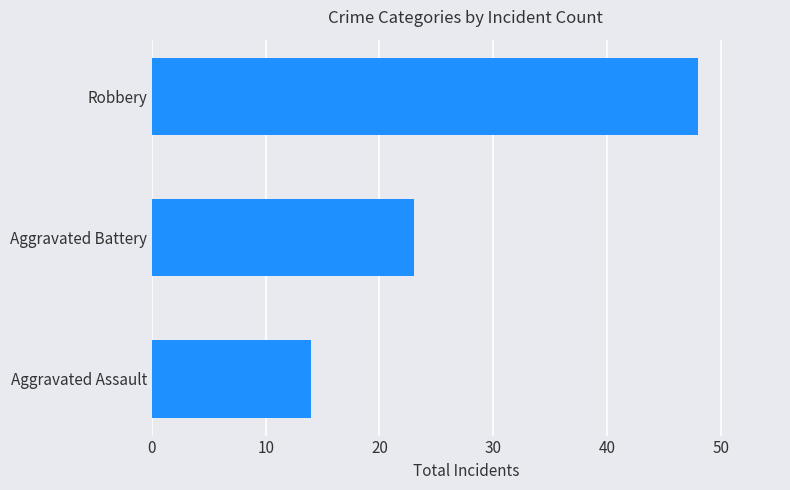

What is the sum of all values?

85